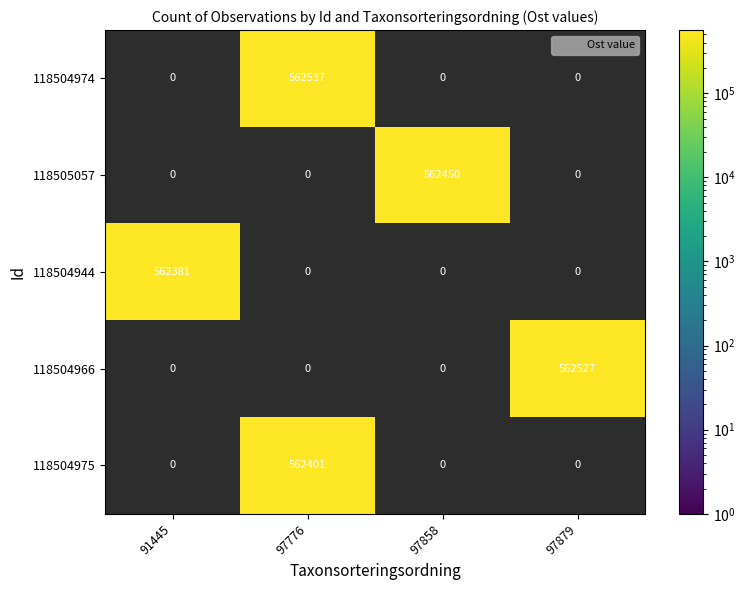

What is the total value across all series at 97858?

562450